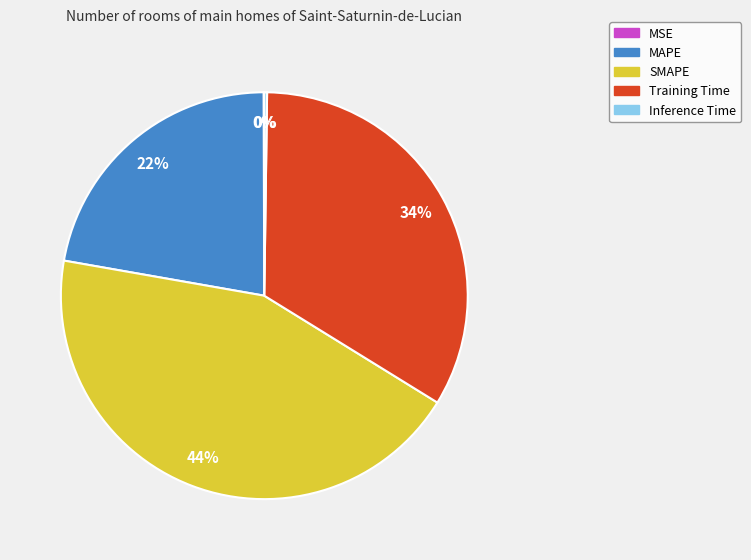

To the nearest percent, what is the difference between the SMAPE and MAPE slice percentages?

22%